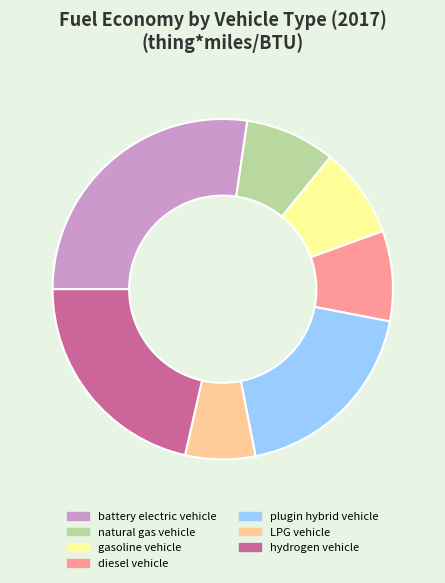

Is it true that plugin hybrid vehicle is 19% of the pie?

True